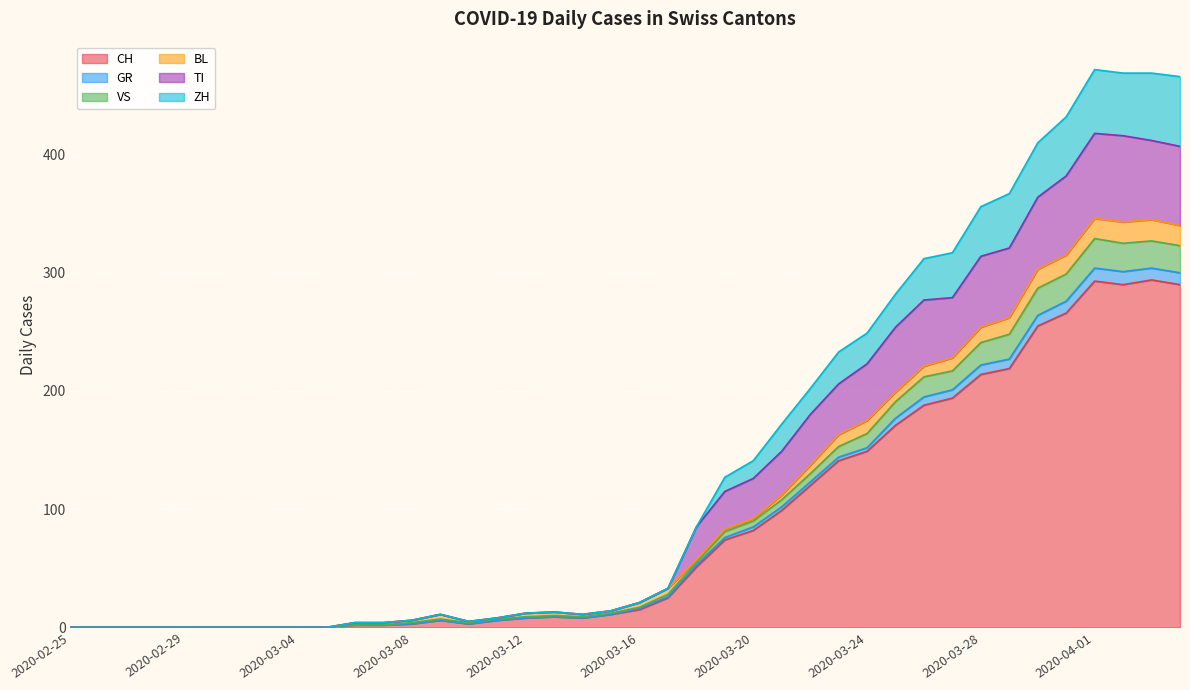

True or false: VS and TI intersect in this chart.

False